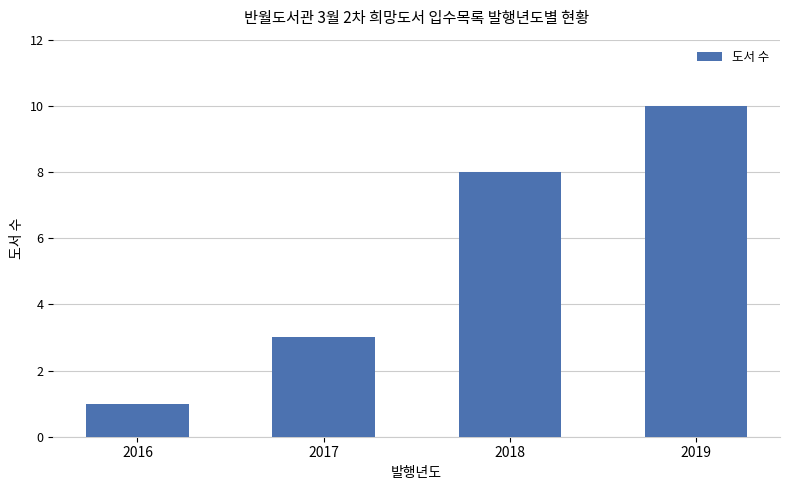

What is the difference between the values at 2018 and 2019?

2